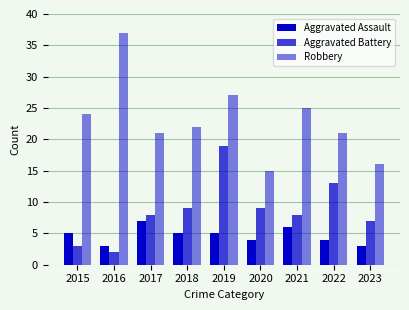

List the series in order of their overall mean, highest first.

Robbery, Aggravated Battery, Aggravated Assault